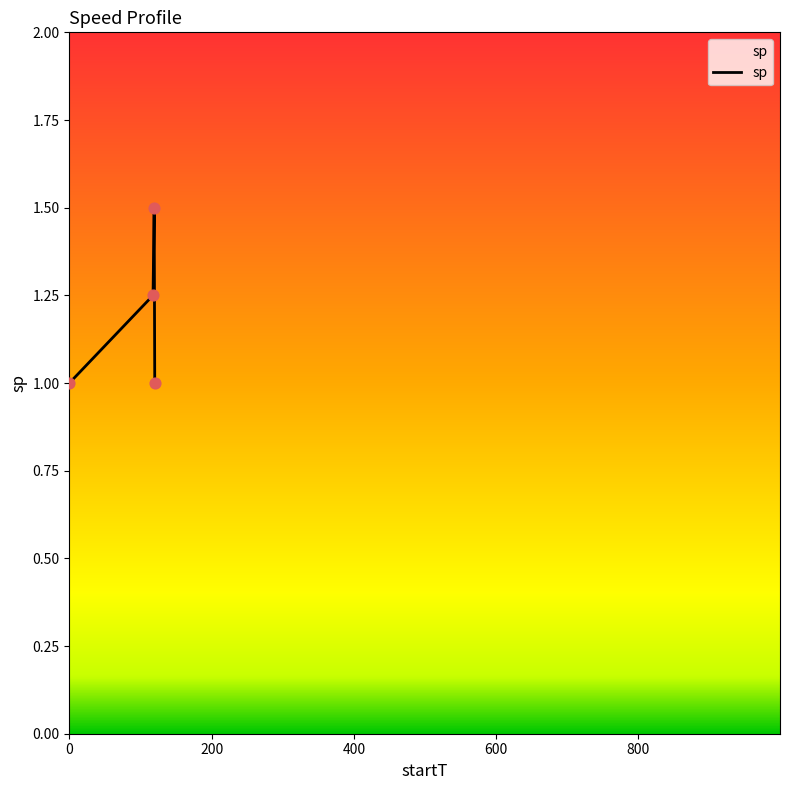

What is the greatest value displayed?

1.5